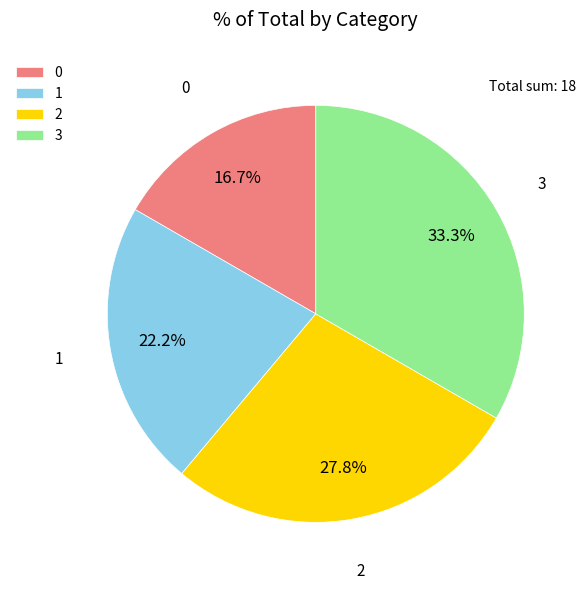

What percentage is the 0 slice, to the nearest percent?

17%